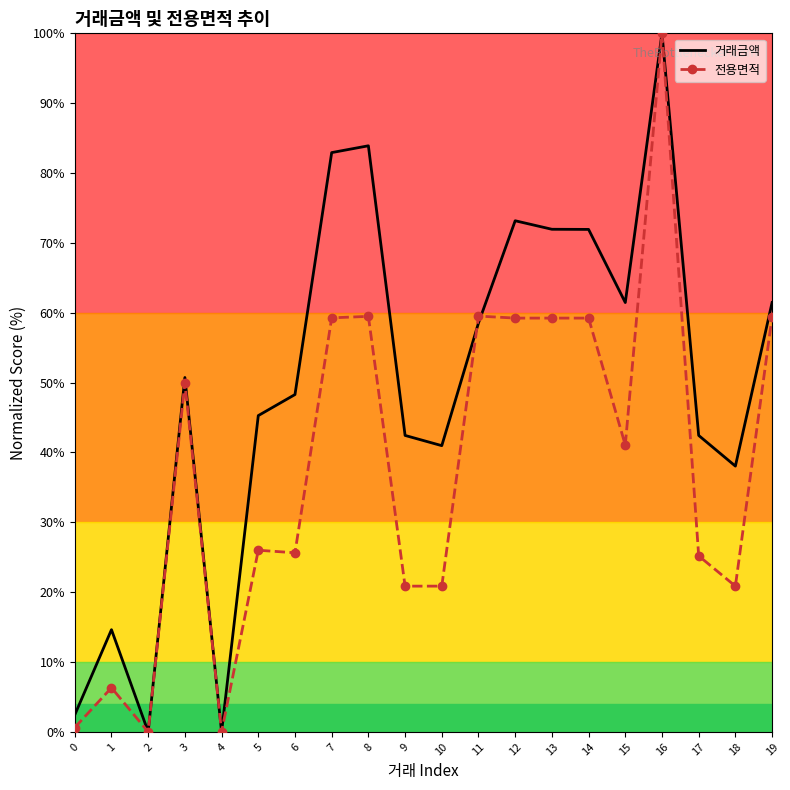

What is the greatest value displayed?

100.0